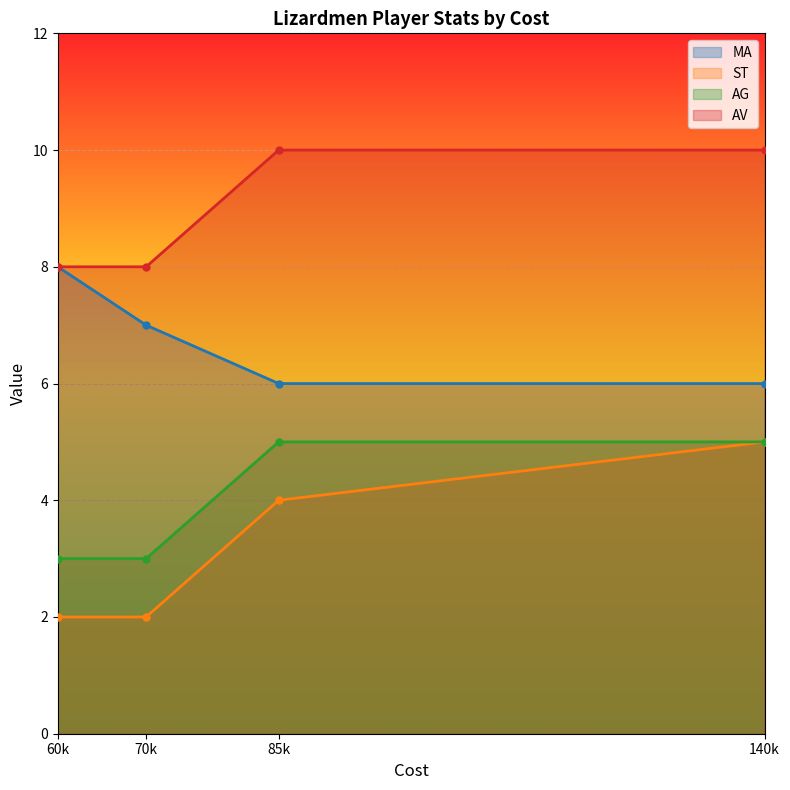

The value of MA at 70k is 7. True or false?

True